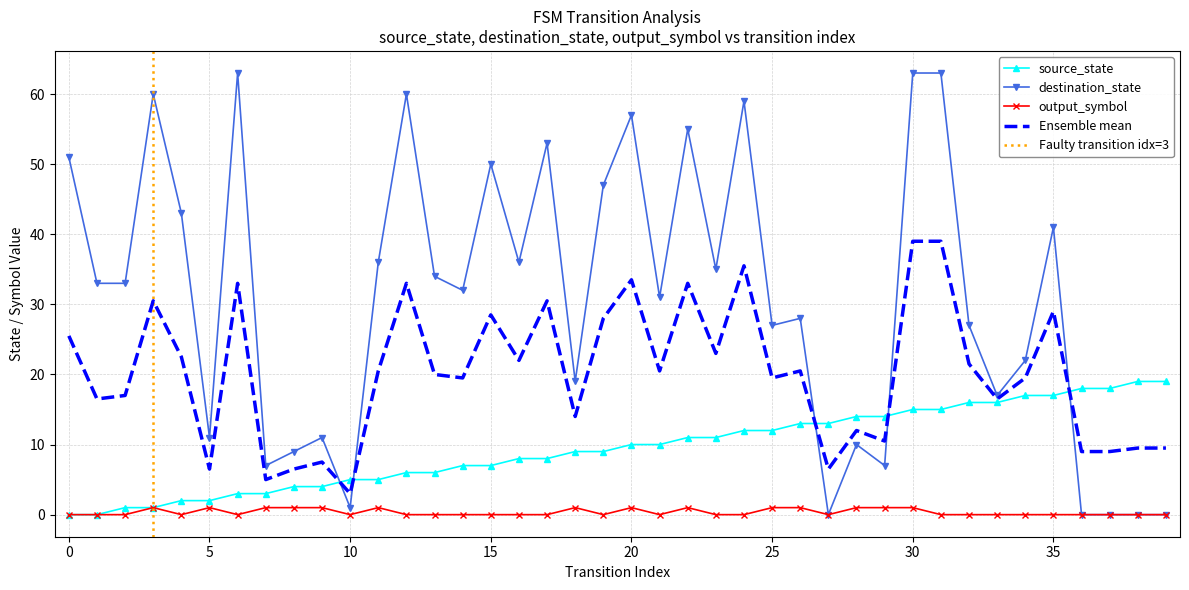

At which category does output_symbol reach its first local peak?

3